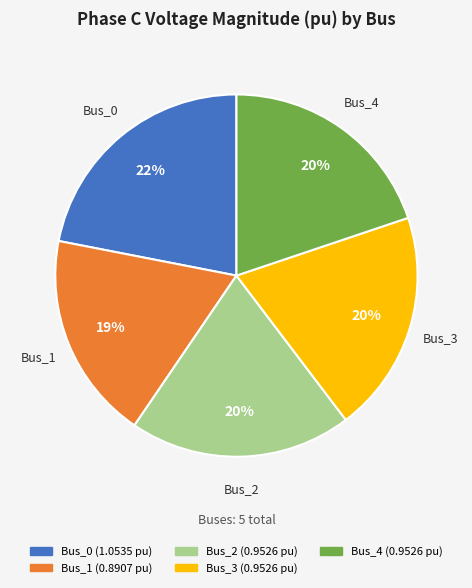

Do Bus_1 and Bus_4 together represent more than half of the pie?

No